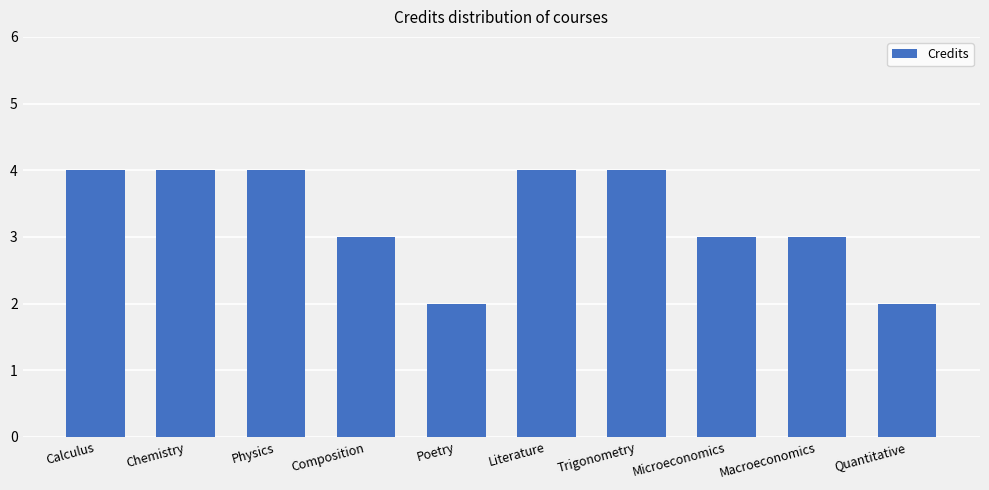

What value does the data have at Composition?

3